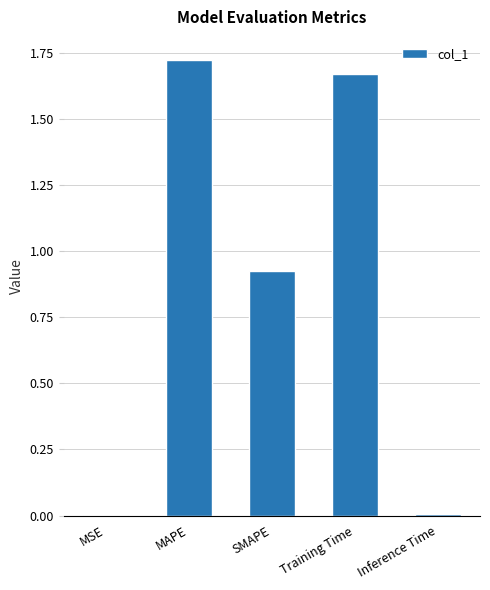

The chart shows a value of 2.5 at Training Time. True or false?

False